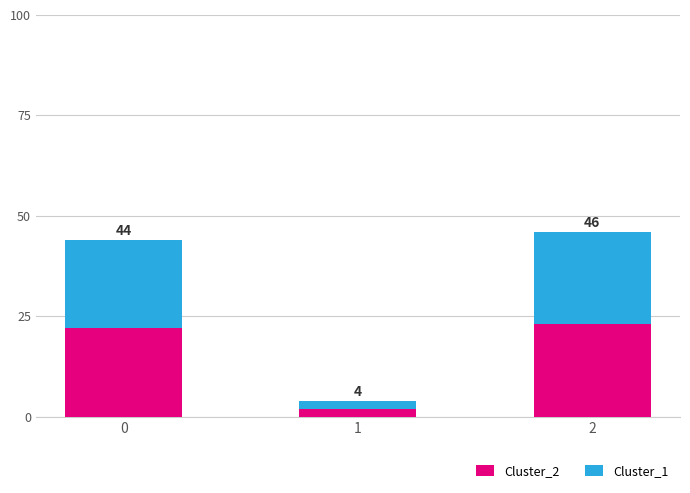

At how many categories does at least one series exceed 18?

2